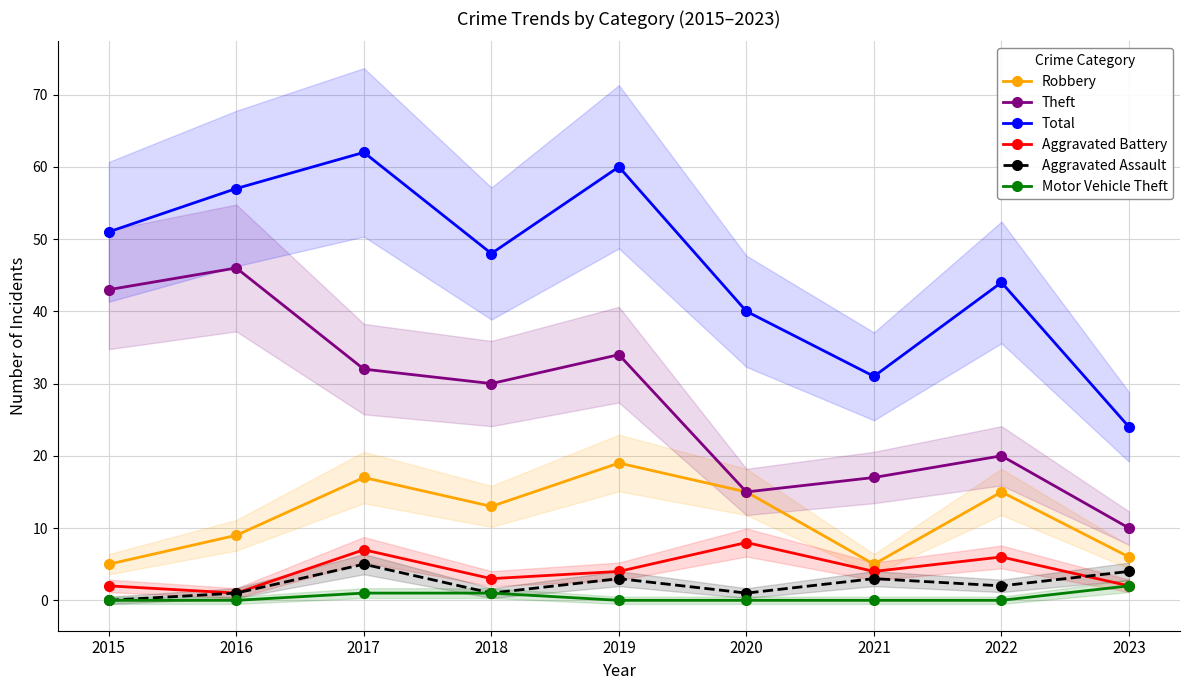

Is this an area chart (filled region under the line)?

No